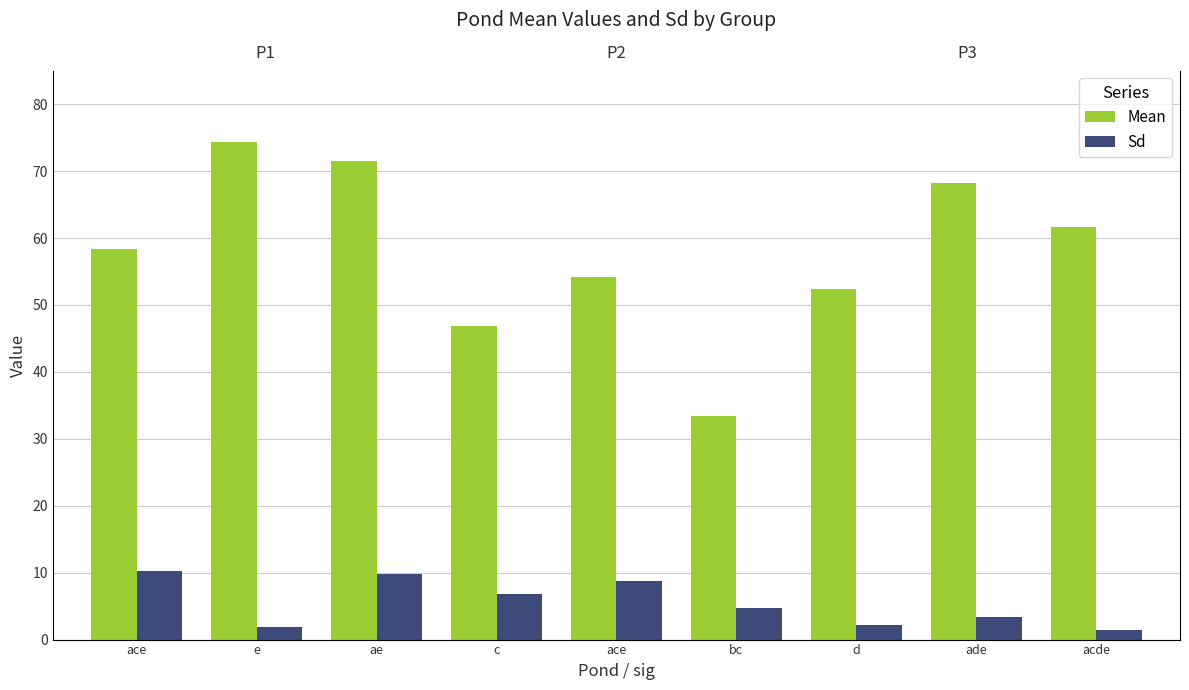

What is the difference between the Sd values at ade and c?

3.4